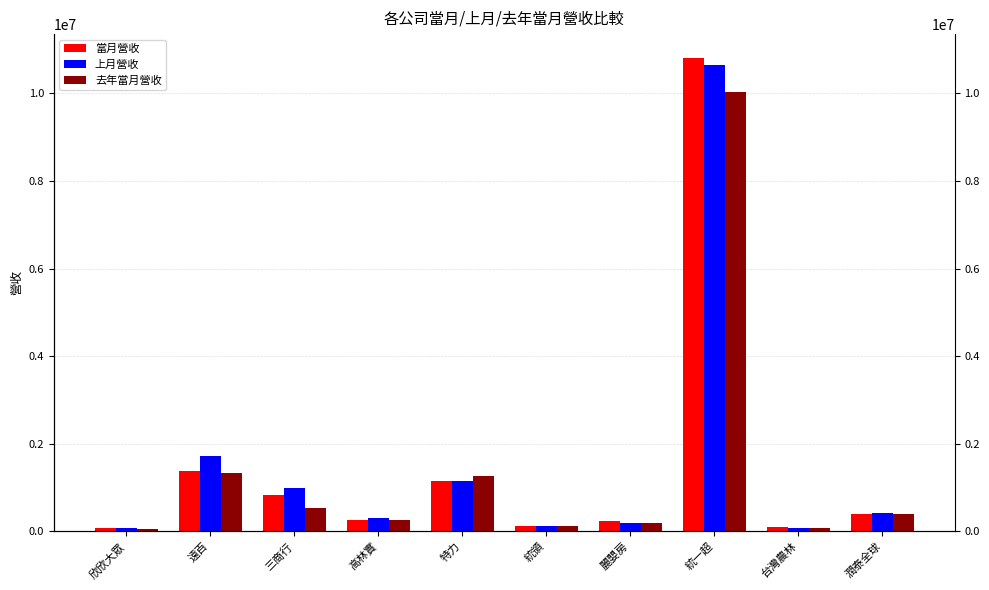

How many values in the 上月營收 series are below 413654?

5